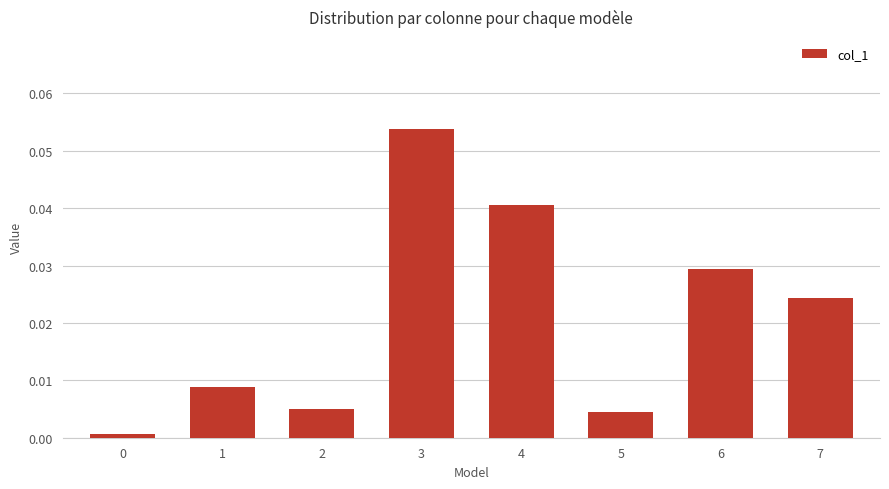

The value at 6 is 0.0. True or false?

True